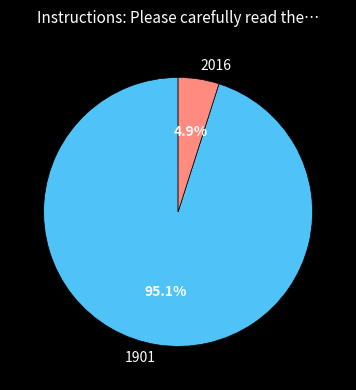

What percentage is the 2016 slice, to the nearest percent?

5%